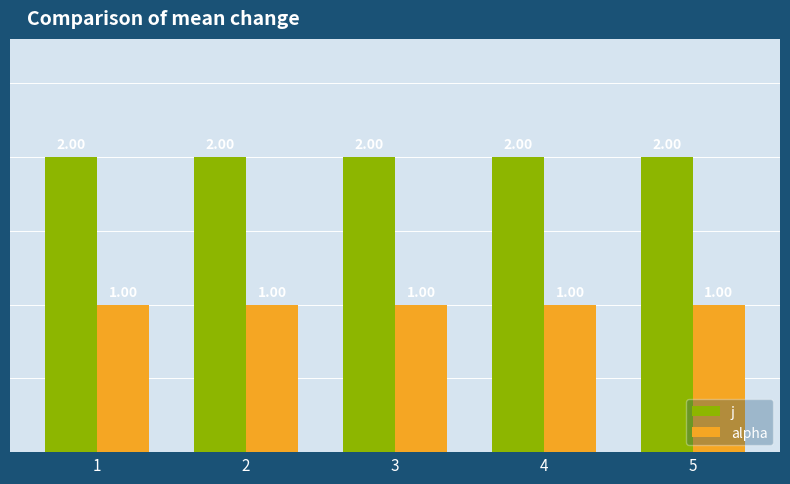

What is the sum of all alpha values?

5